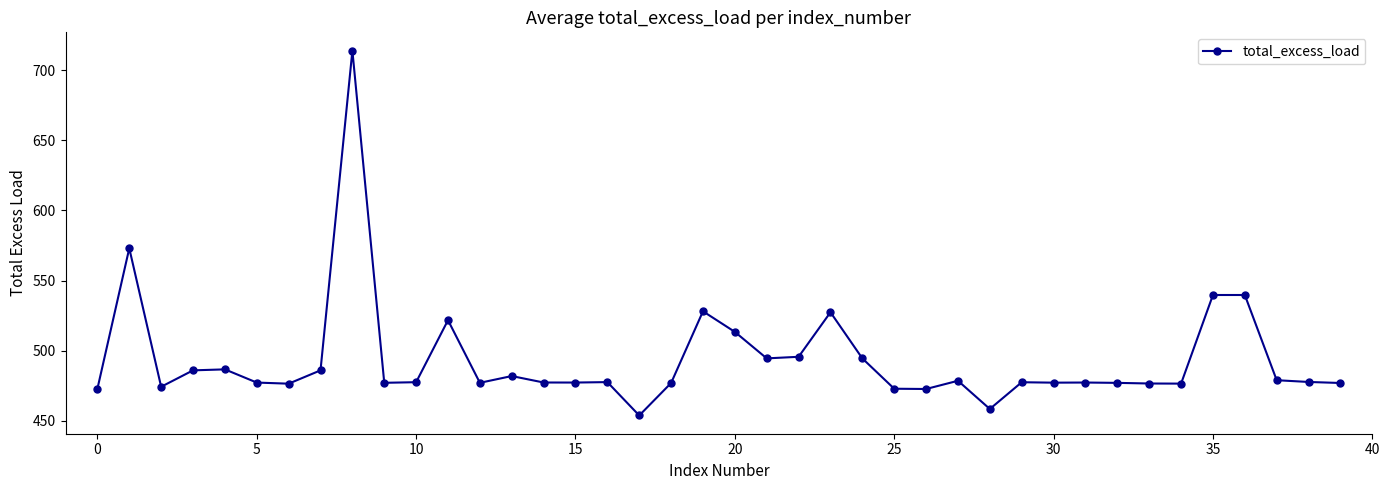

What is the maximum value shown in the chart?

714.0